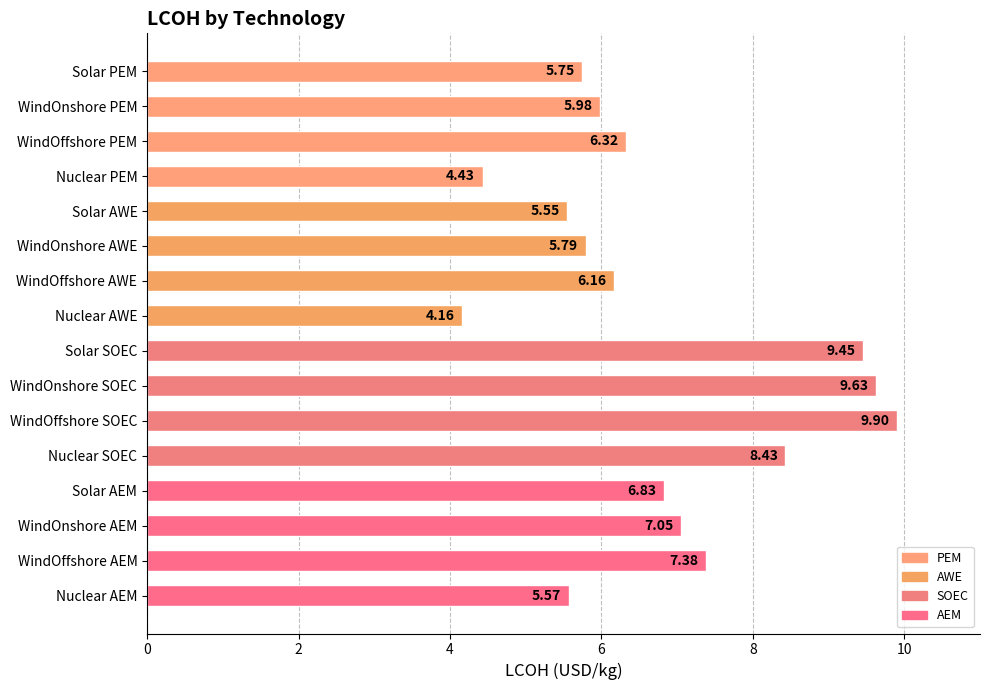

Rank the categories by value from lowest to highest.

Nuclear AWE, Nuclear PEM, Solar AWE, Nuclear AEM, Solar PEM, WindOnshore AWE, WindOnshore PEM, WindOffshore AWE, WindOffshore PEM, Solar AEM, WindOnshore AEM, WindOffshore AEM, Nuclear SOEC, Solar SOEC, WindOnshore SOEC, WindOffshore SOEC